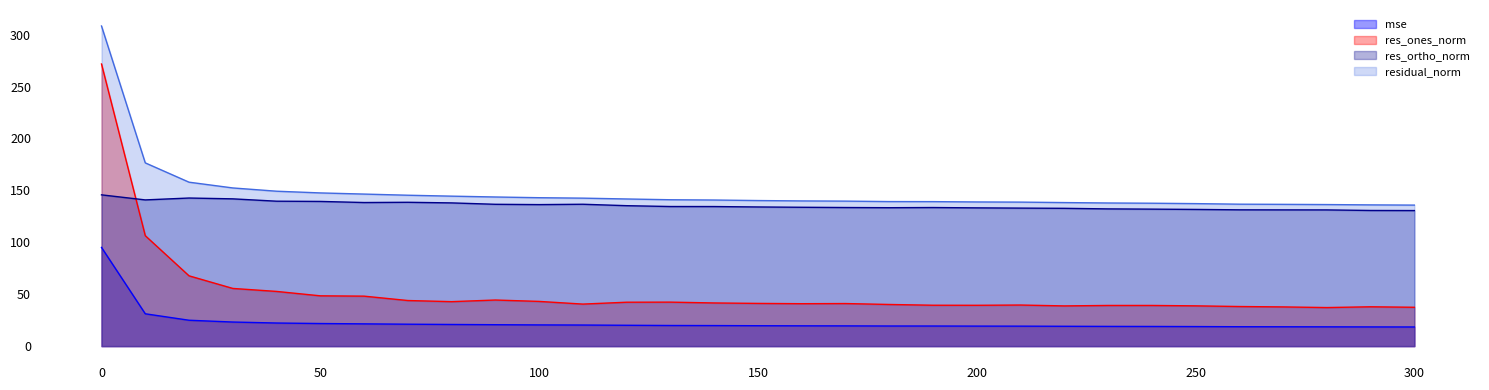

What is the total value across all series at 210?

330.5